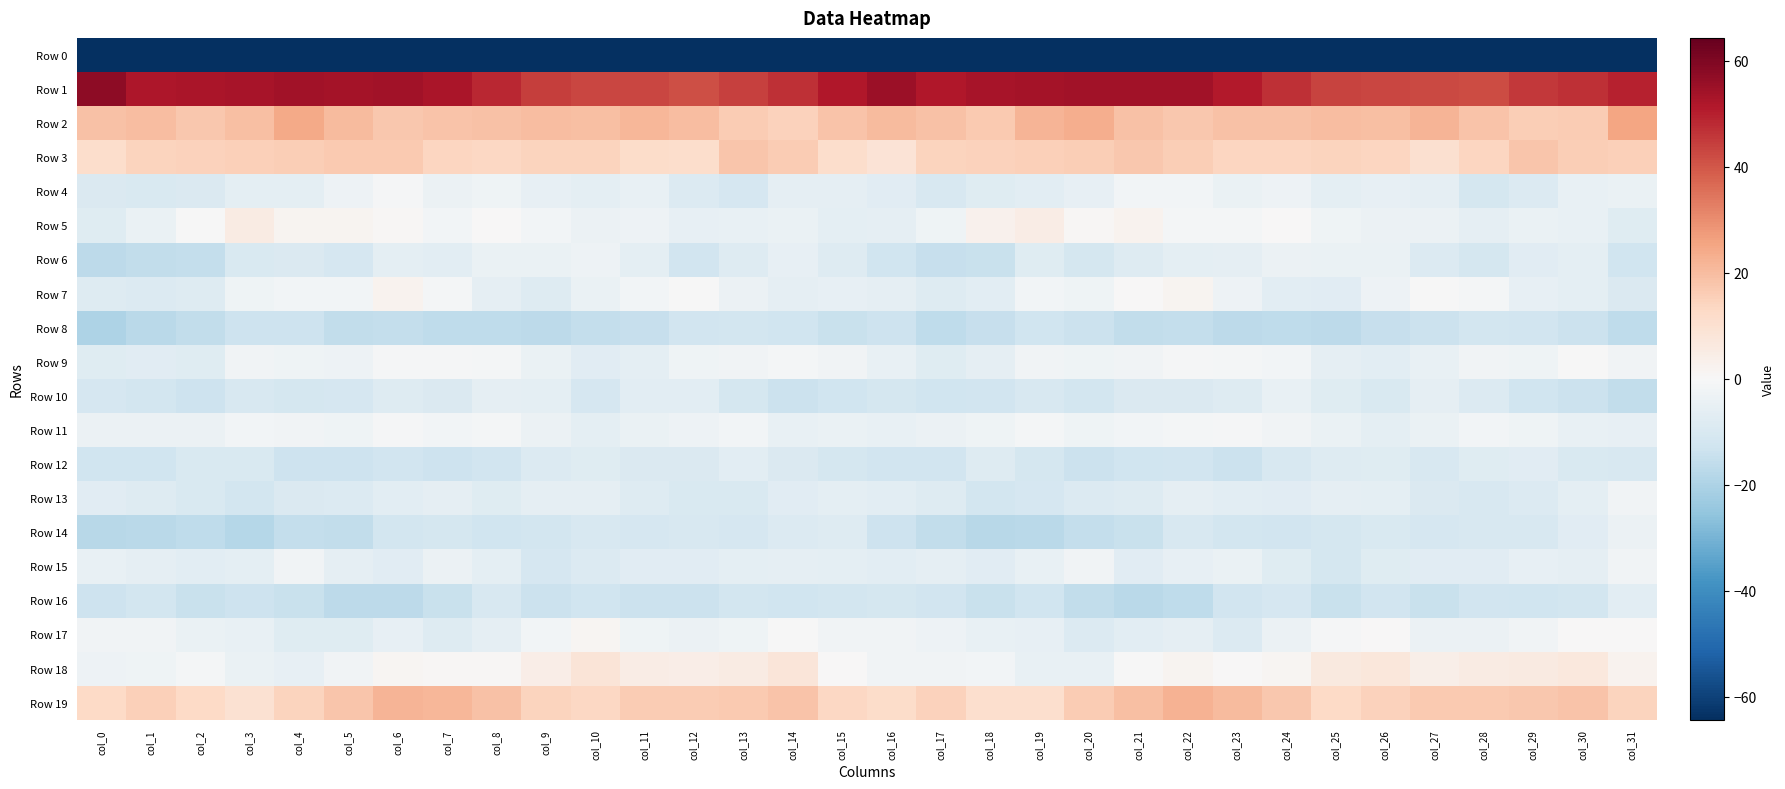

What is the total value across all series at col_1?

-241.1